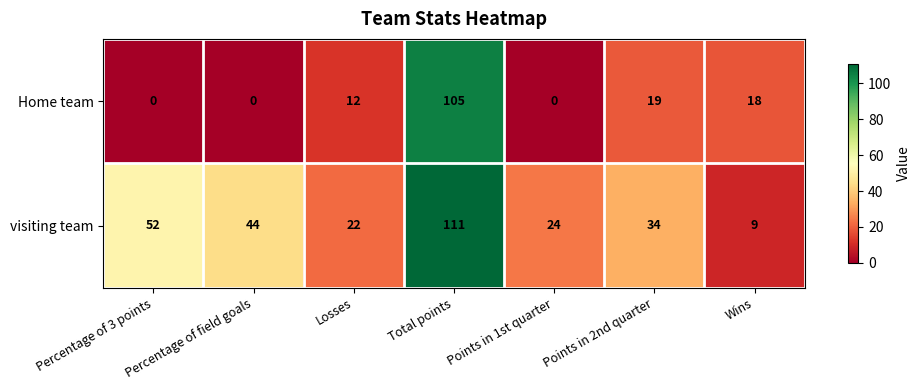

What is the total value across all series at Points in 1st quarter?

24